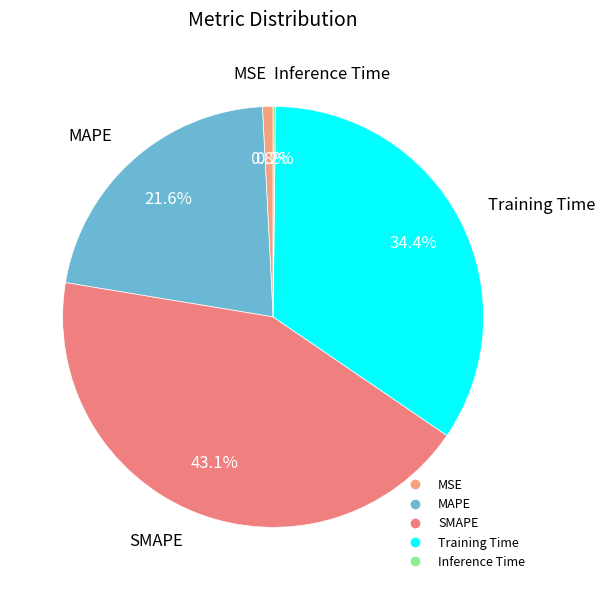

Which category has the biggest portion of the pie?

SMAPE